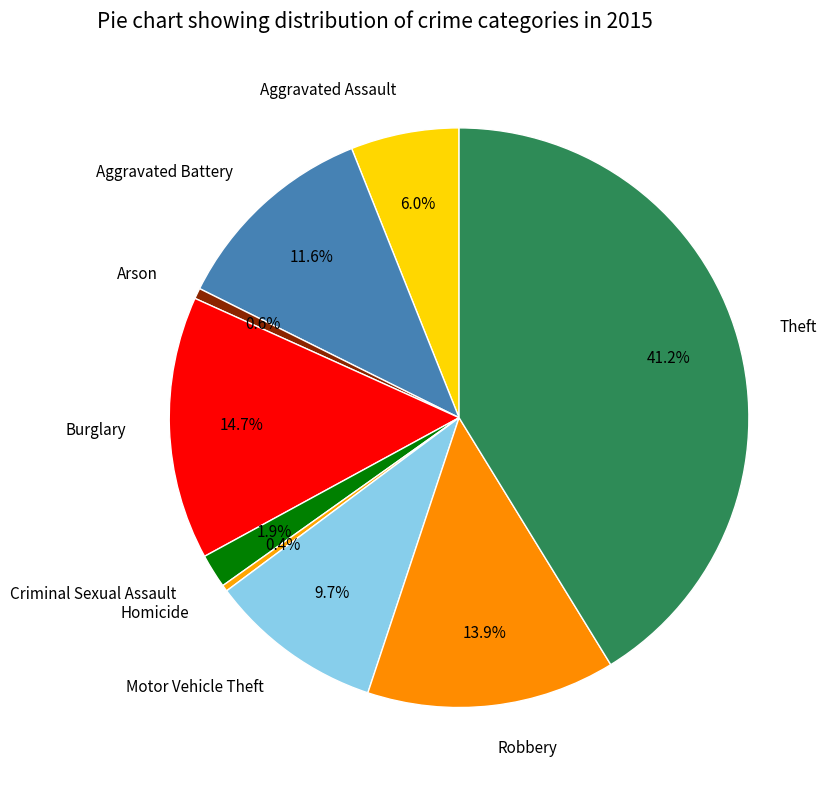

True or false: Robbery accounts for 1% of the total.

False